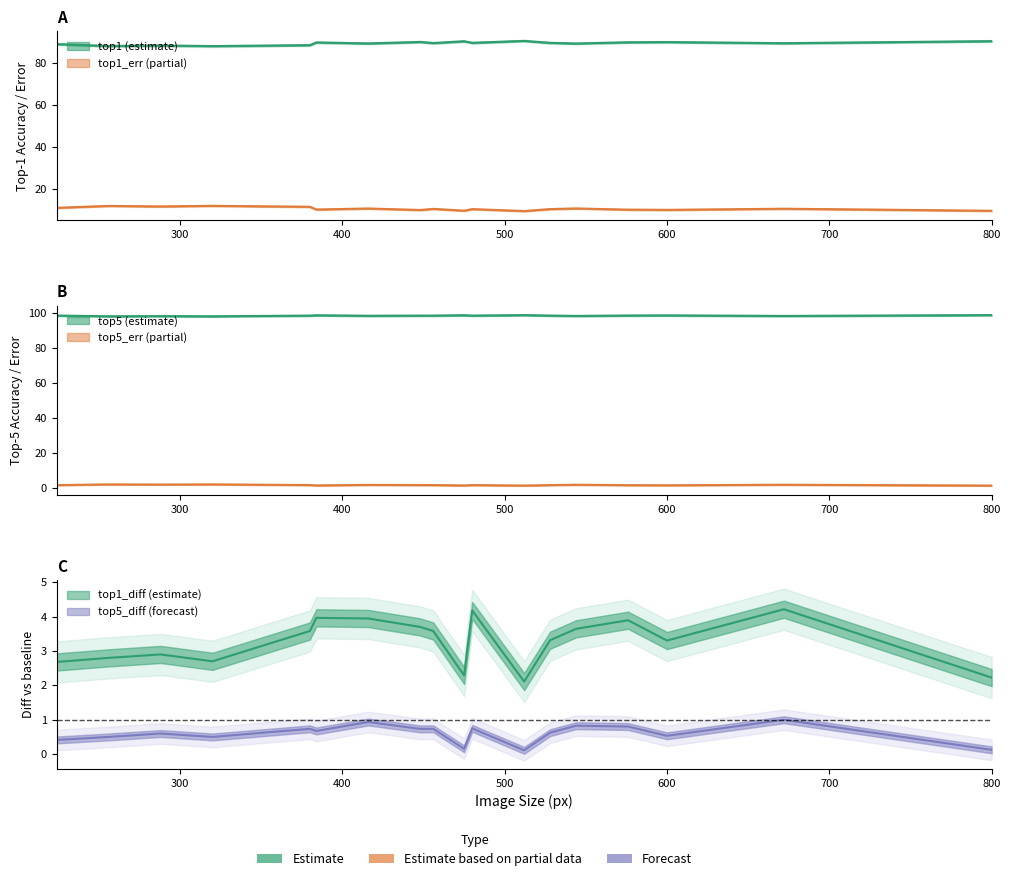

The top1 series shows 4.0 at 300. True or false?

False